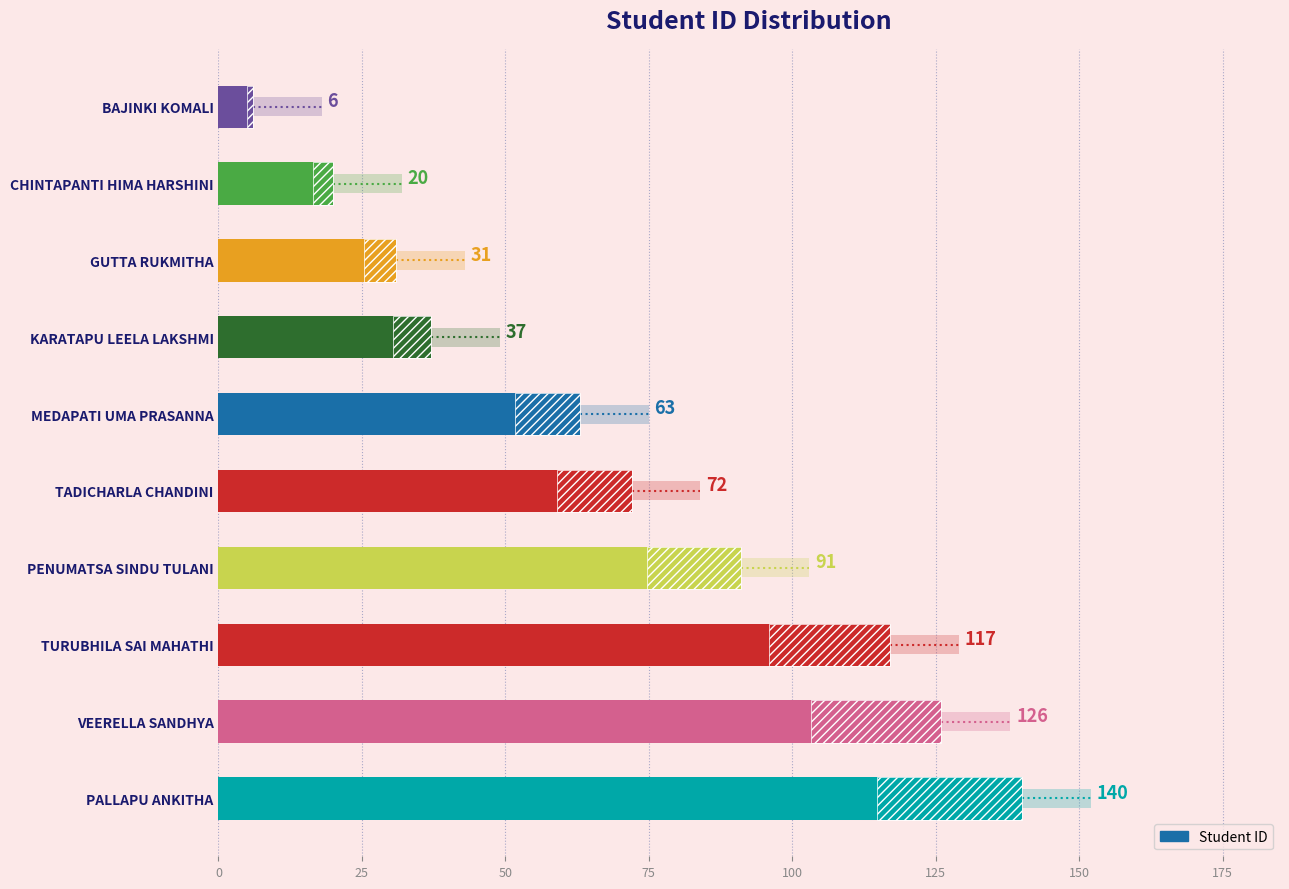

Reading left to right, what are all the values shown in this chart?

140	126	117	91	72	63	37	31	20	6